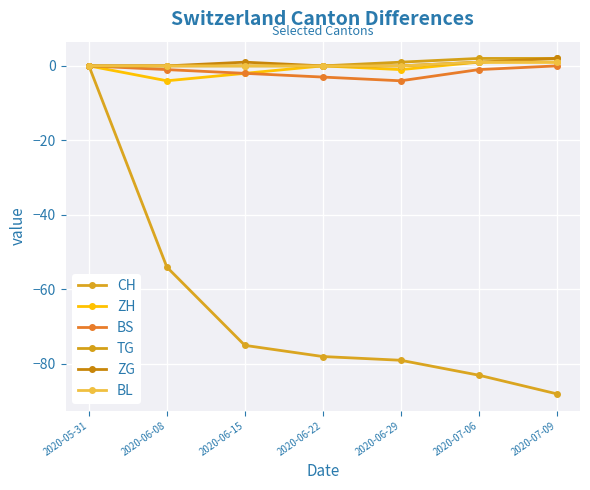

What value does the CH series have at 2020-06-29, to the nearest 10?

-80